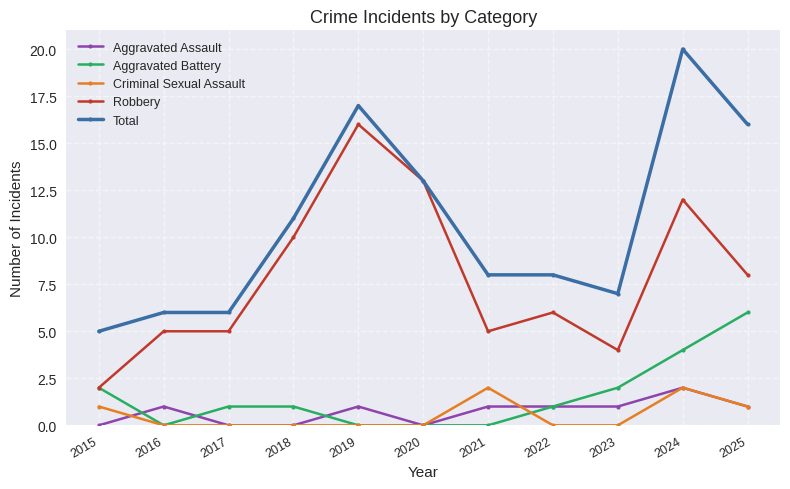

Reading left to right, transcribe all the data shown in this chart.

Aggravated Assault: 2015=0	2016=1	2017=0	2018=0	2019=1	2020=0	2021=1	2022=1	2023=1	2024=2	2025=1
Aggravated Battery: 2015=2	2016=0	2017=1	2018=1	2019=0	2020=0	2021=0	2022=1	2023=2	2024=4	2025=6
Criminal Sexual Assault: 2015=1	2016=0	2017=0	2018=0	2019=0	2020=0	2021=2	2022=0	2023=0	2024=2	2025=1
Robbery: 2015=2	2016=5	2017=5	2018=10	2019=16	2020=13	2021=5	2022=6	2023=4	2024=12	2025=8
Total: 2015=5	2016=6	2017=6	2018=11	2019=17	2020=13	2021=8	2022=8	2023=7	2024=20	2025=16